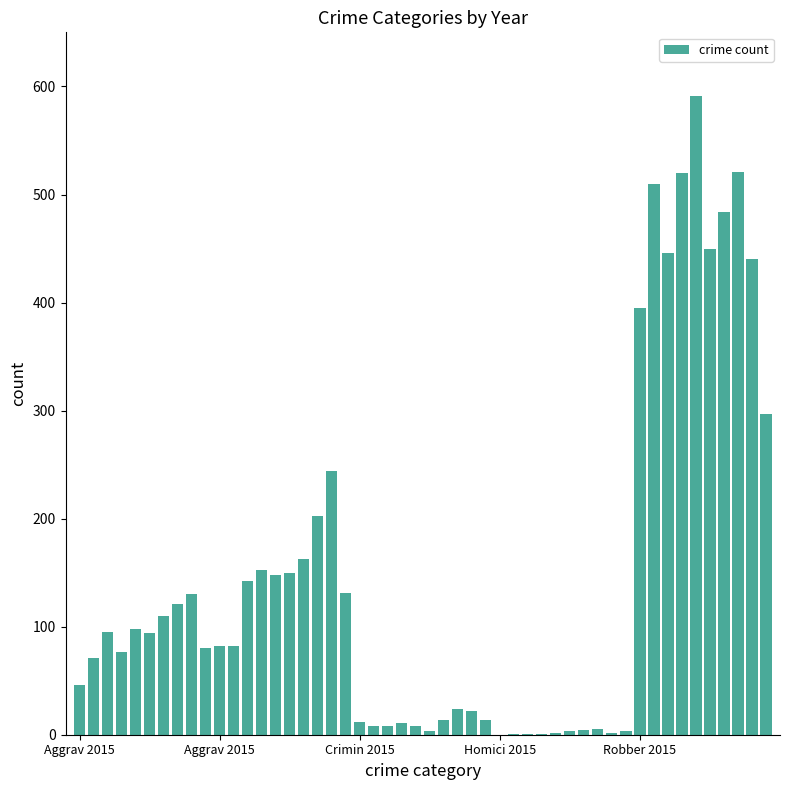

What is the sum of all values?

7218